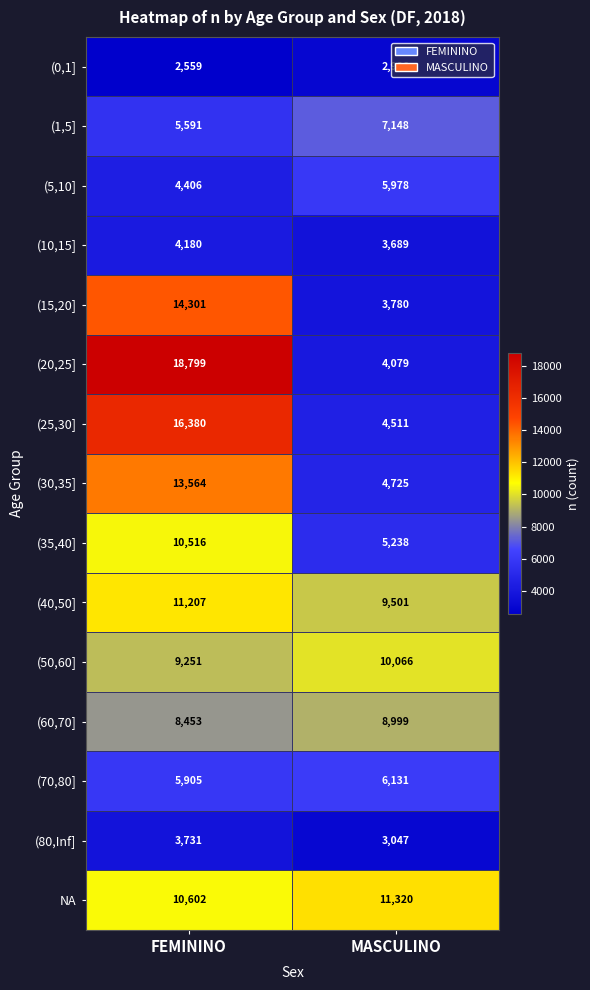

What is the difference between the maximum and minimum values in the (0,1] series?

427